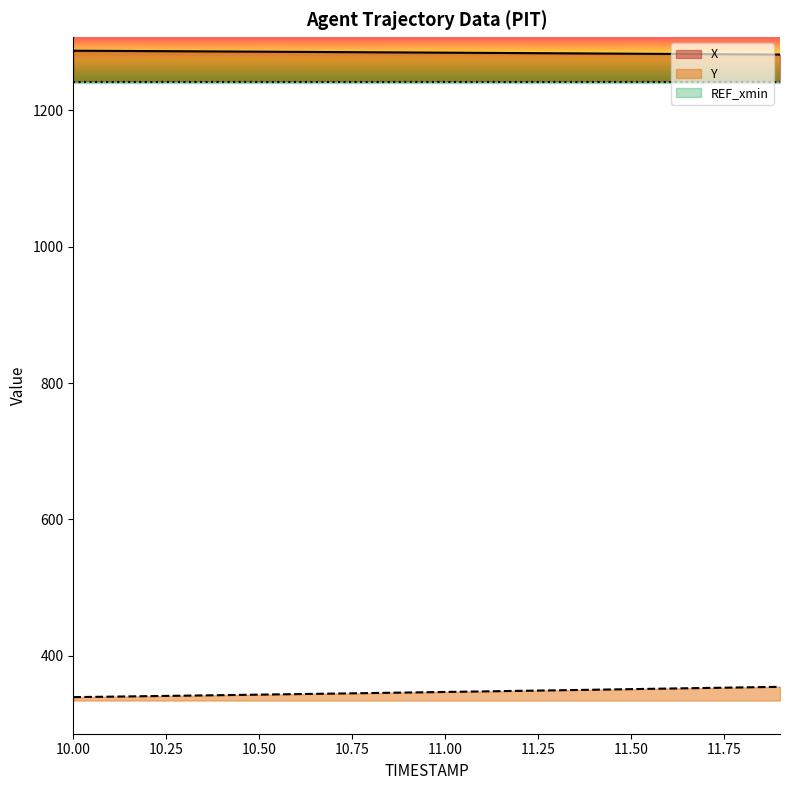

True or false: X and Y cross at least once.

False